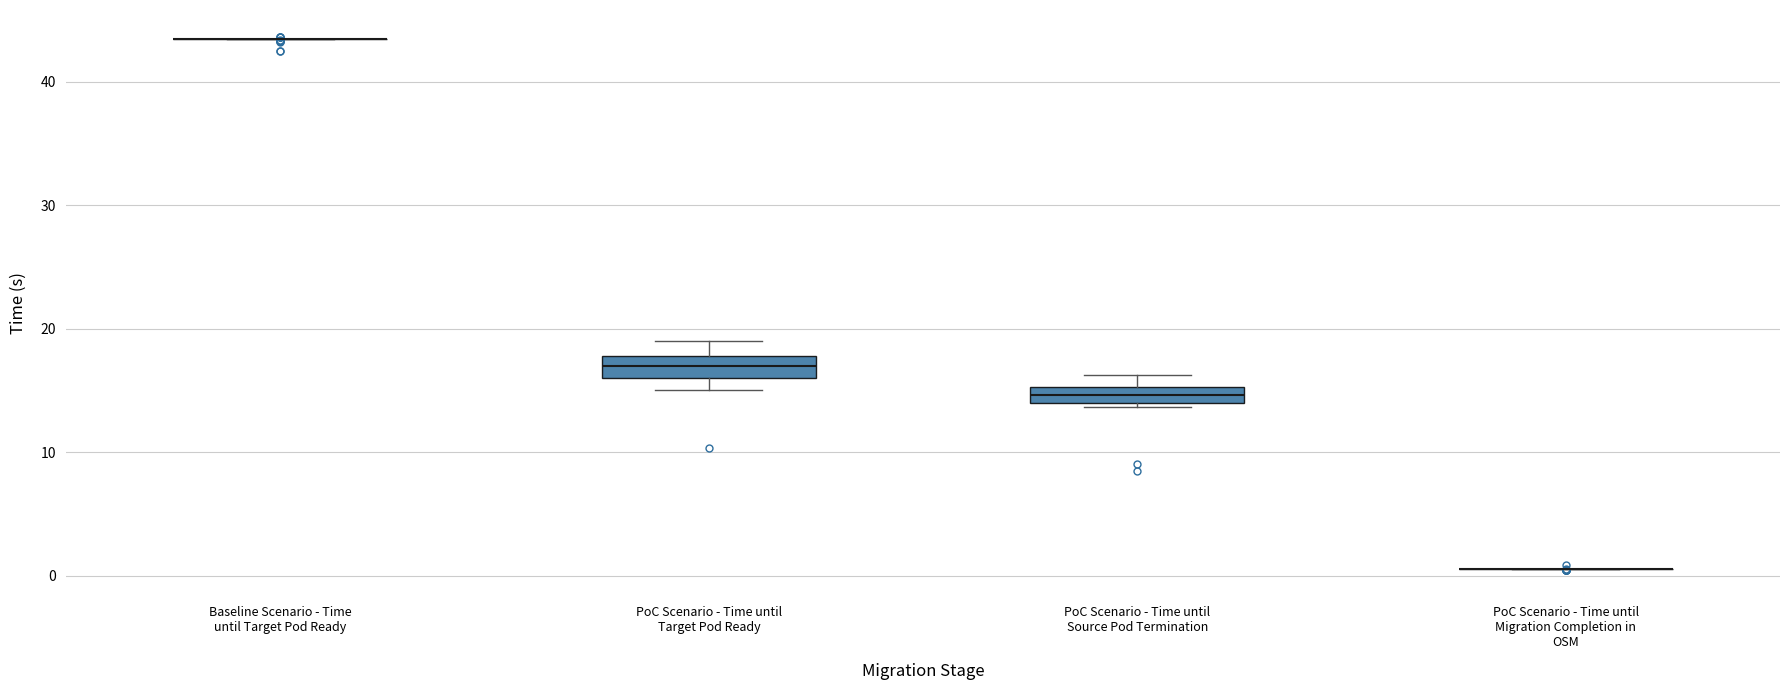

Where is the lower edge of the box for PoC Scenario - Time until Source Pod Termination on the y-axis? The values are not printed on the chart, so give them approximately, as read against the axis.

14